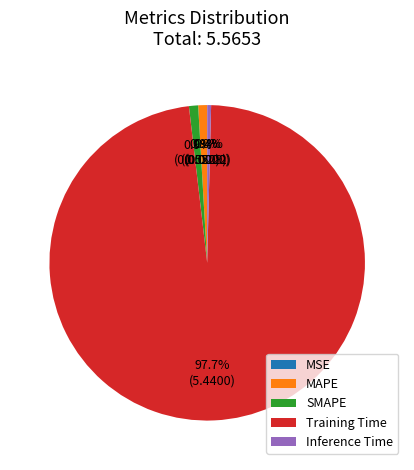

To the nearest percent, what is the average slice percentage?

20%